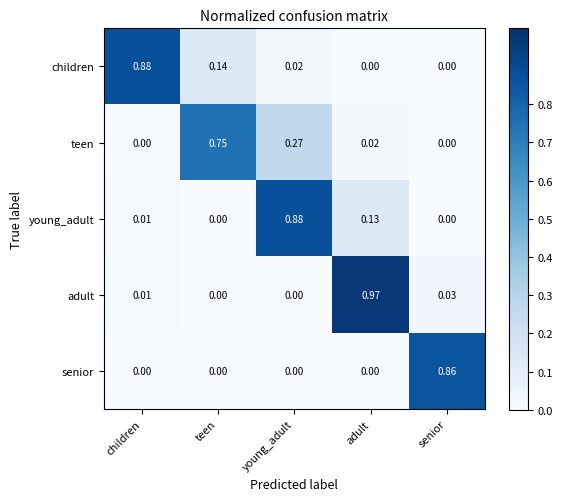

Which series changed the most between young_adult and senior?

young_adult